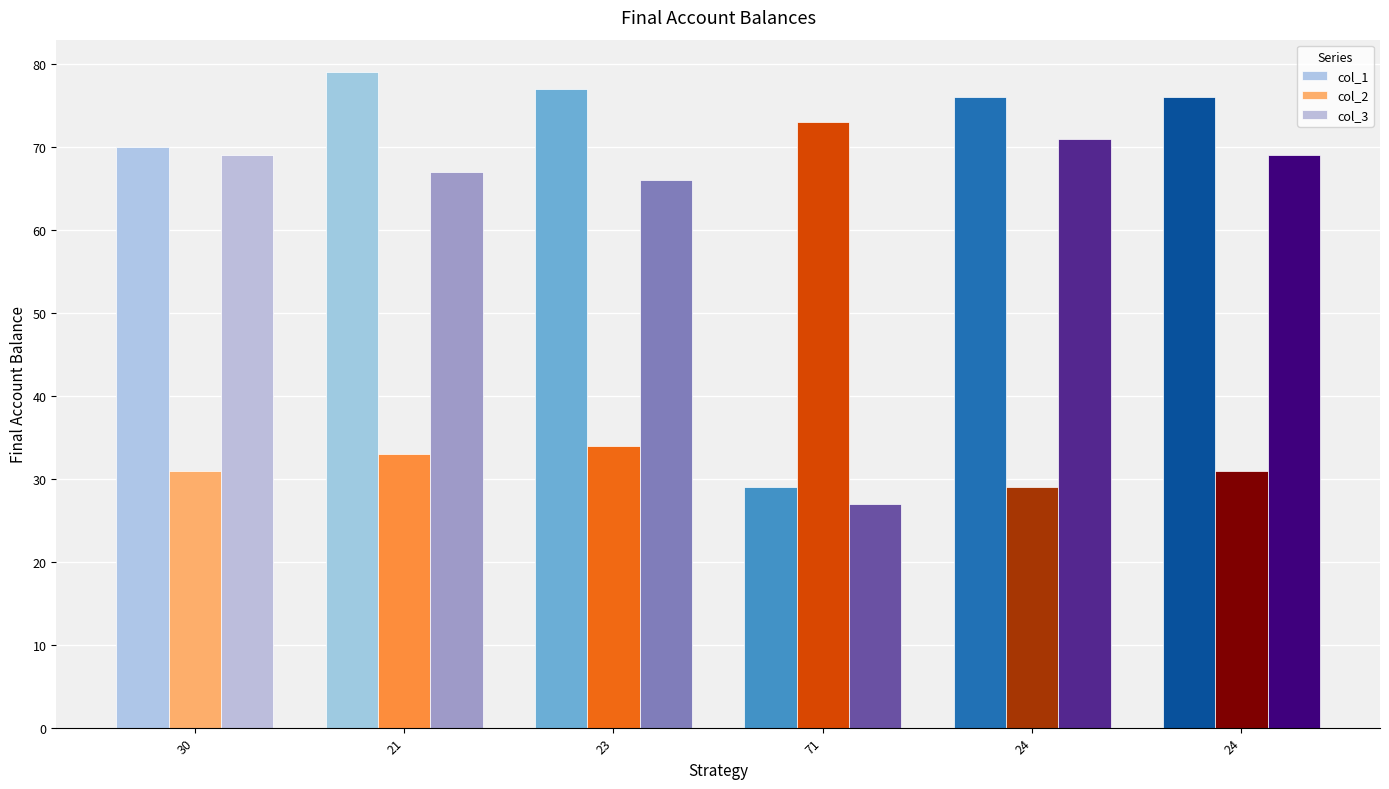

Are the bars grouped side by side (vs. stacked)?

Yes